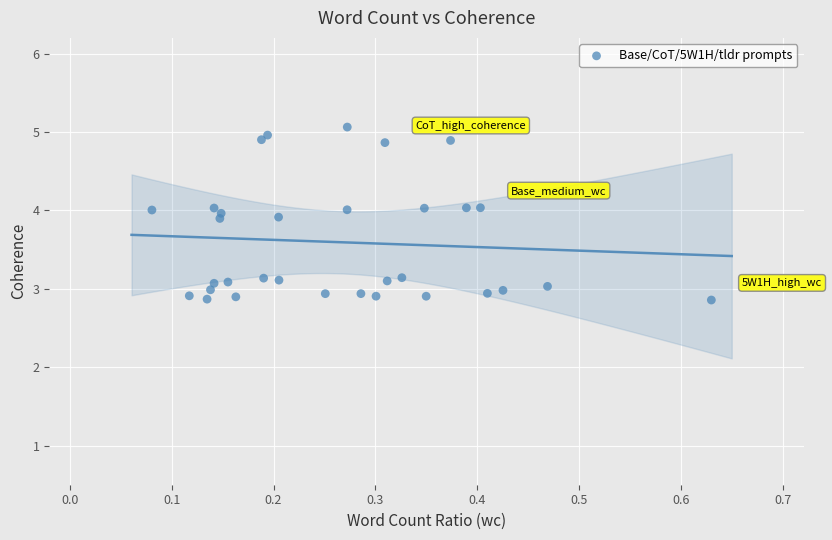

What is the range of Y values (max minus min)?

2.2